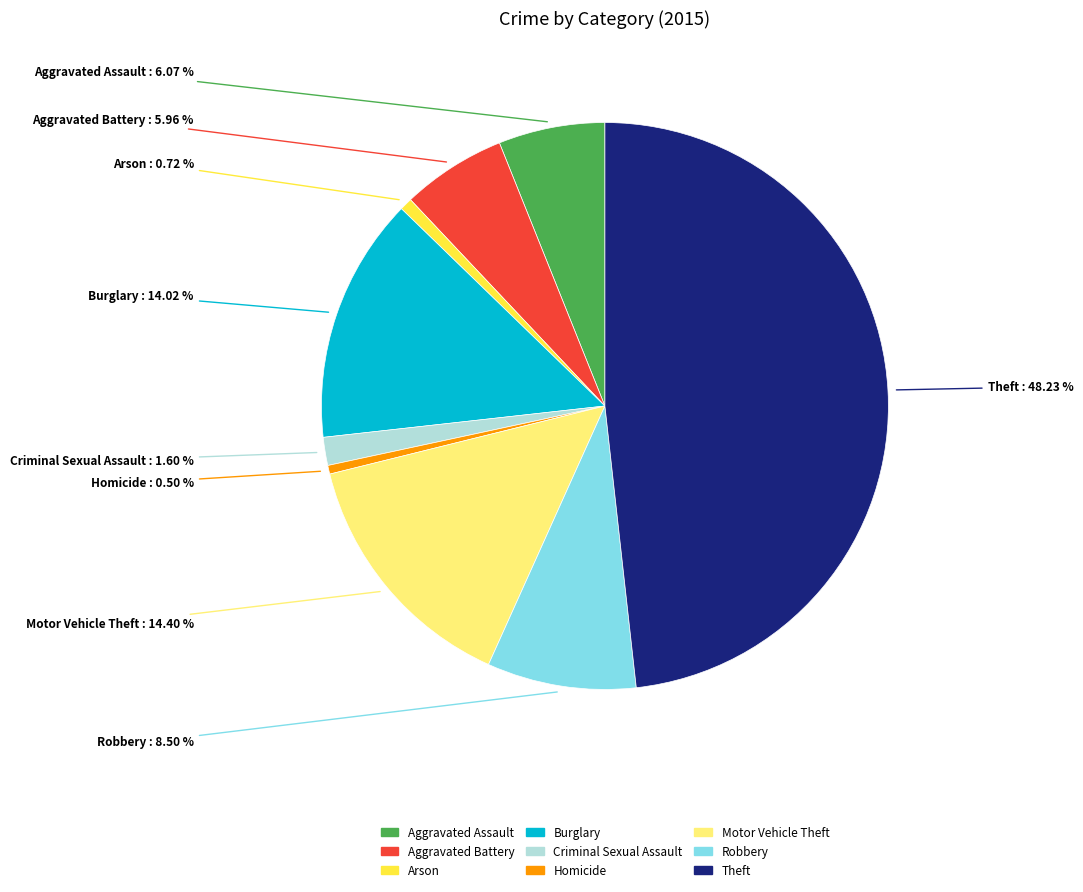

To the nearest percent, what is the combined percentage of Aggravated Assault and Robbery?

15%